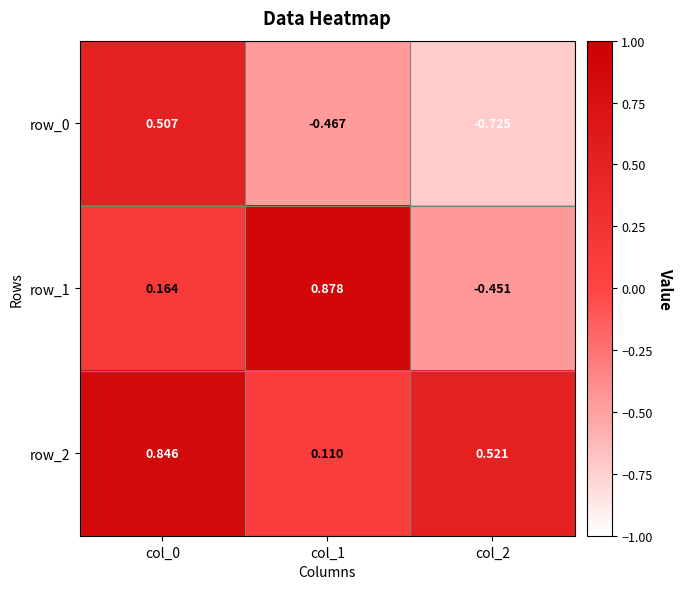

Is the value of row_2 at col_2 greater than the value of row_0 at col_0?

Yes